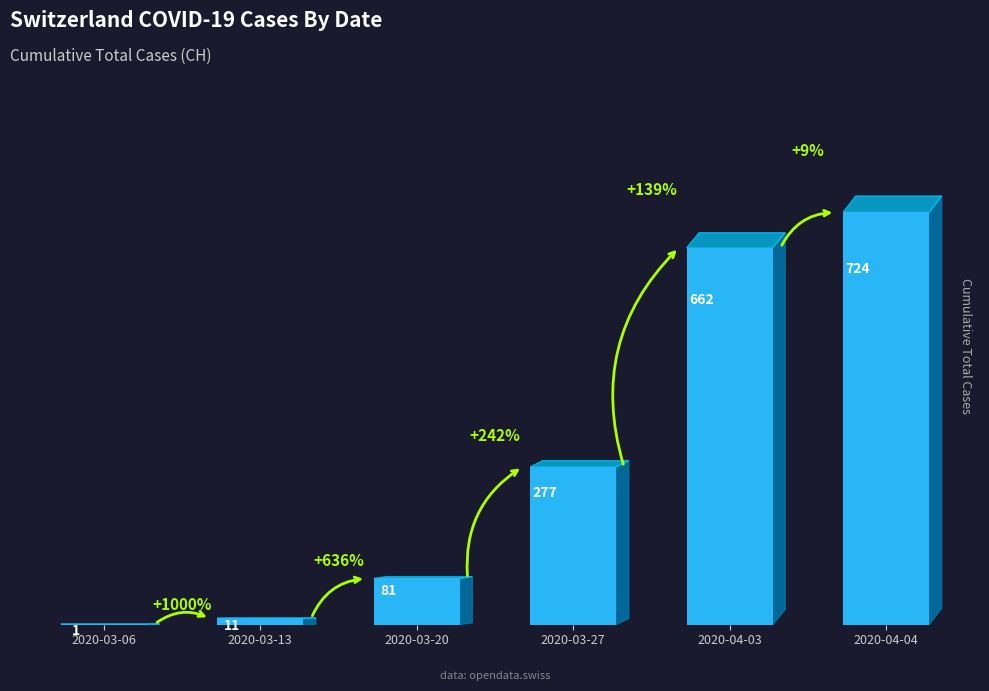

Reading right to left, what are all the values shown in this chart?

2020-04-04=724	2020-04-03=662	2020-03-27=277	2020-03-20=81	2020-03-13=11	2020-03-06=1